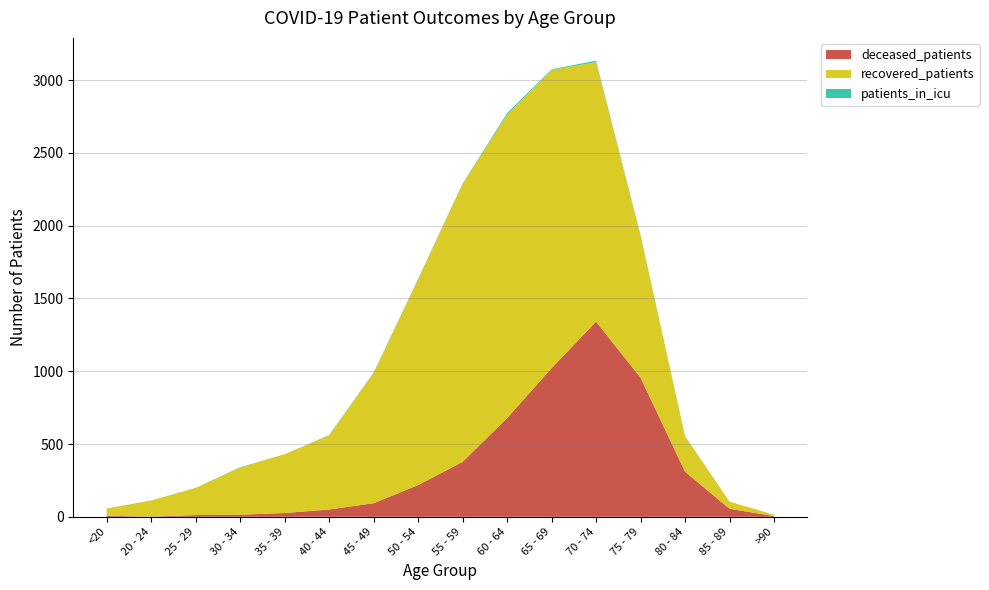

Reading left to right, list all the values displayed in this chart.

deceased_patients: 7	1	12	14	26	50	93	218	377	678	1021	1341	956	310	55	5
recovered_patients: 49	111	187	325	404	510	895	1414	1911	2084	2050	1783	974	243	49	9
patients_in_icu: 1	0	0	2	0	2	3	3	2	11	4	10	7	2	0	0